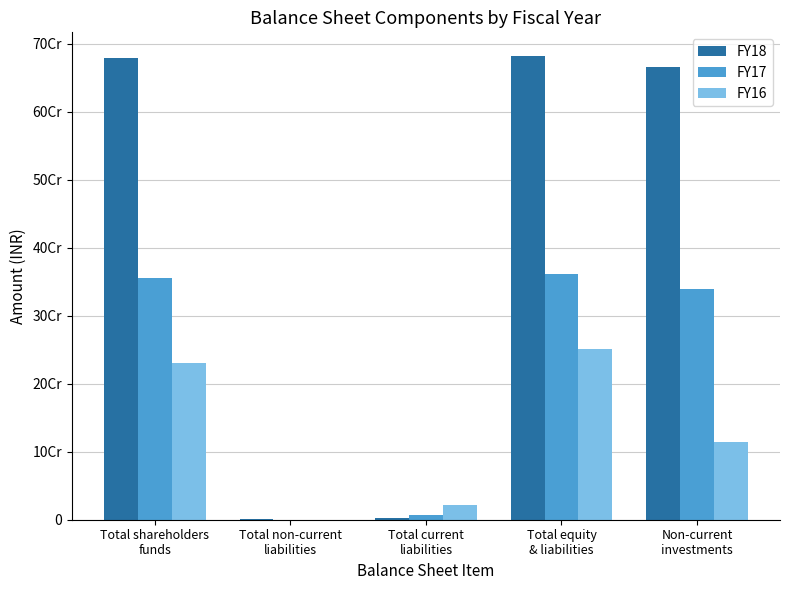

Does the chart contain stacked bars?

No